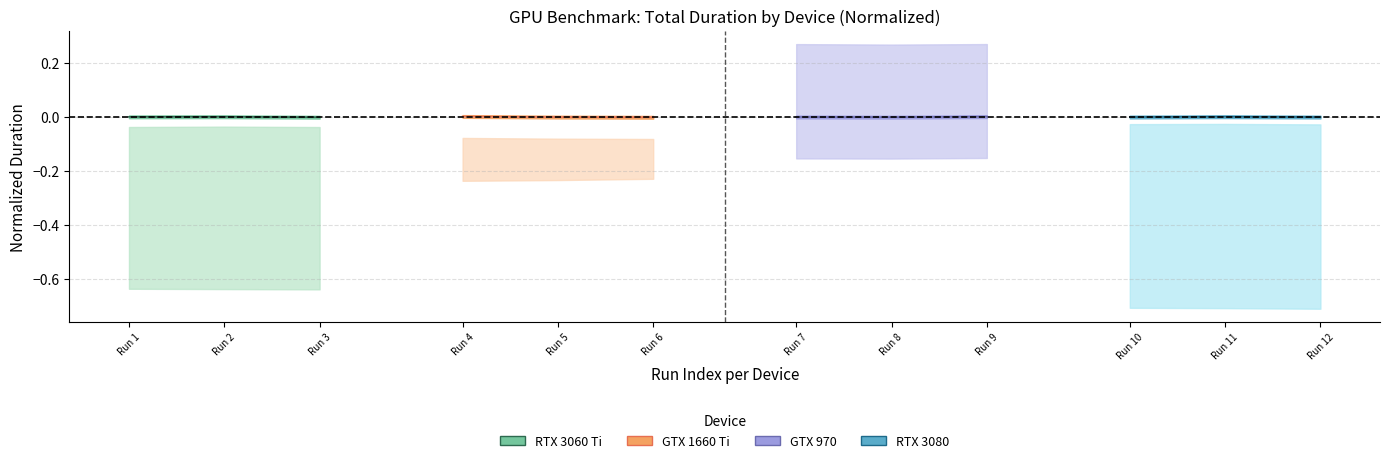

How many series are shown in this chart?

4